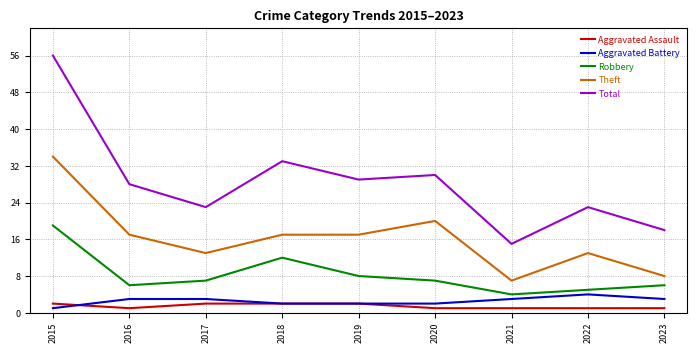

Which series changed the most between 2015 and 2018?

Total